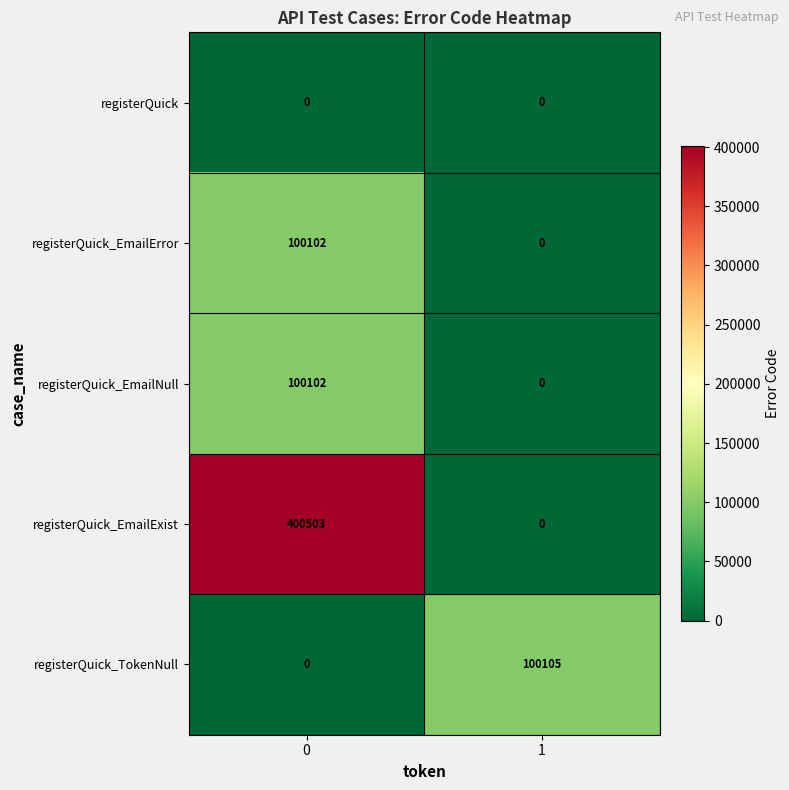

List the labels in order of registerQuick_EmailExist value, smallest first.

1, 0